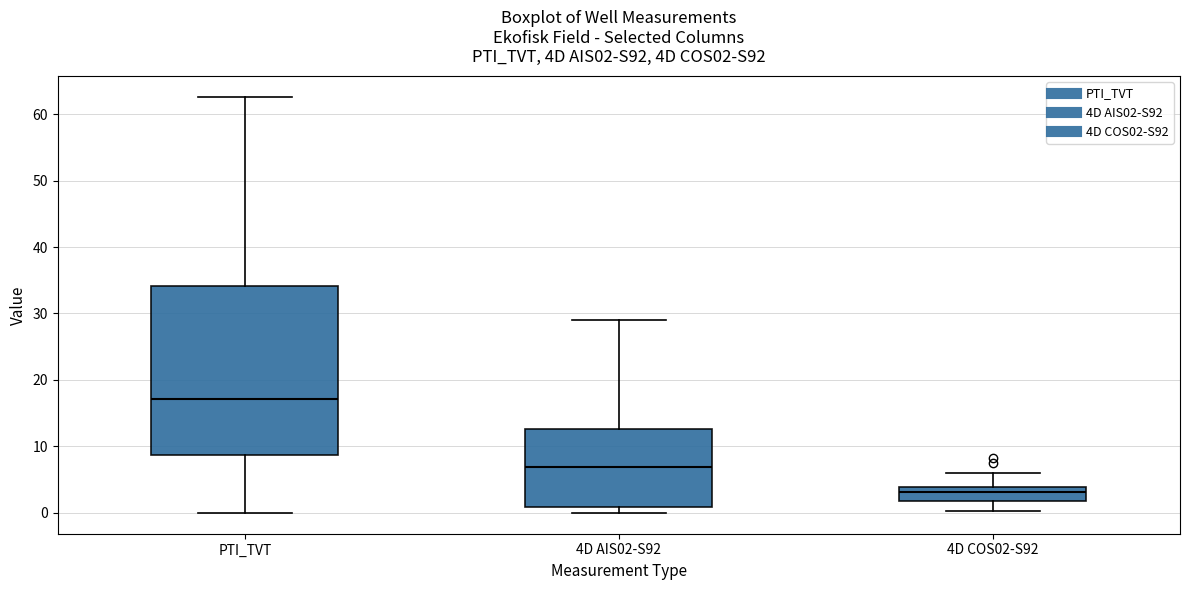

Which box's median line is the lowest?

4D COS02-S92